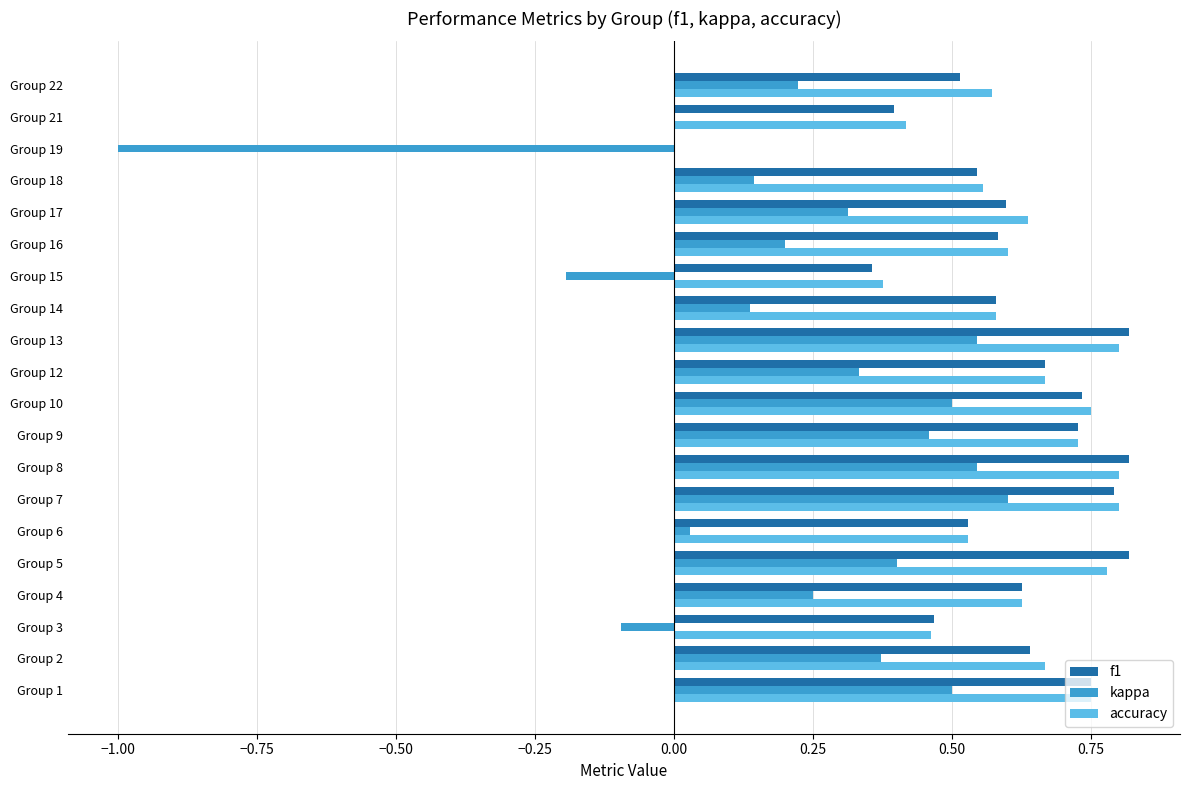

What is the total value across all series at Group 8?

2.2